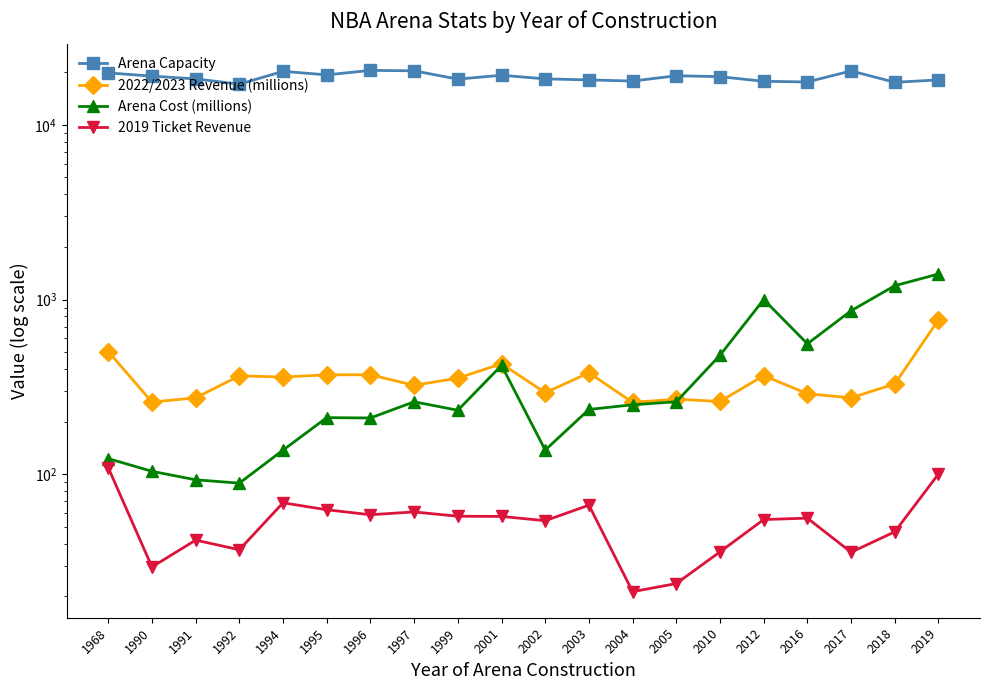

How many lines are shown in the chart?

4